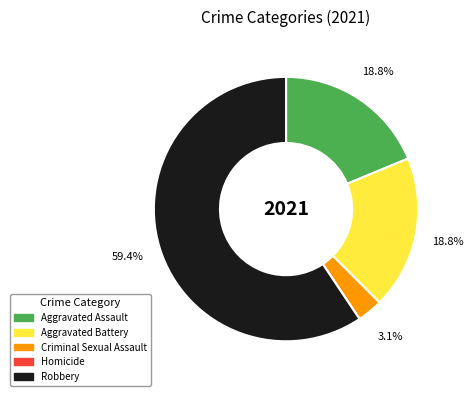

Is the sum of Robbery and Aggravated Assault greater than half?

Yes